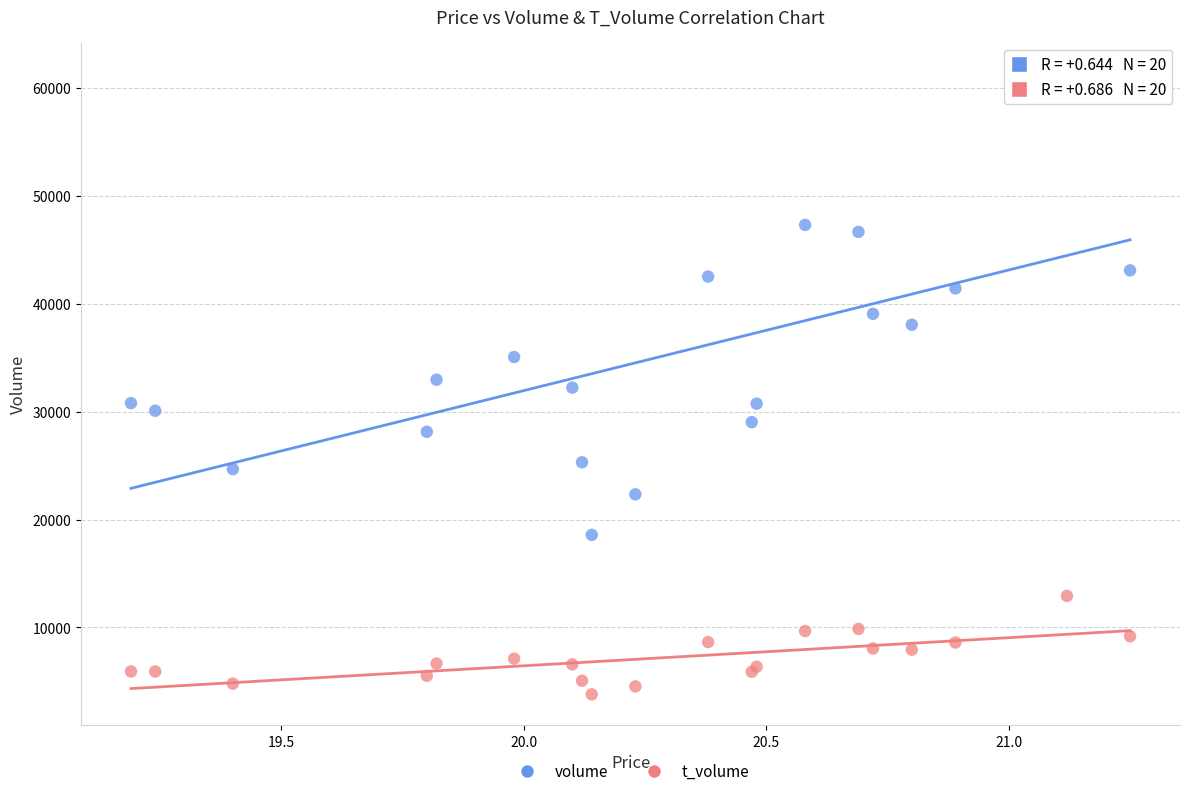

Which series reaches the maximum Y coordinate?

volume